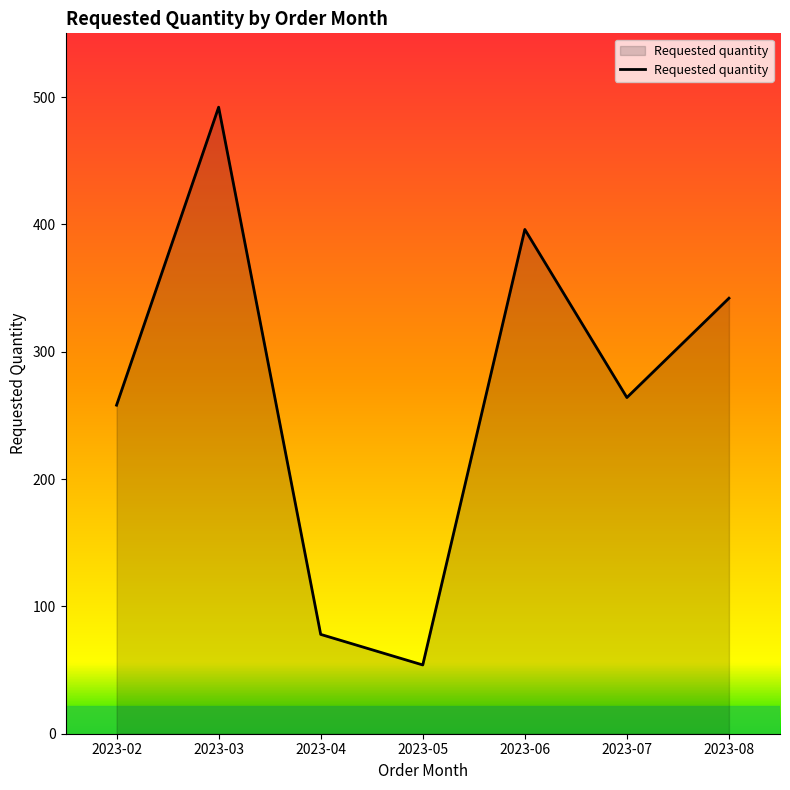

Reading left to right, list all the values displayed in this chart.

258	492	78	54	396	264	342